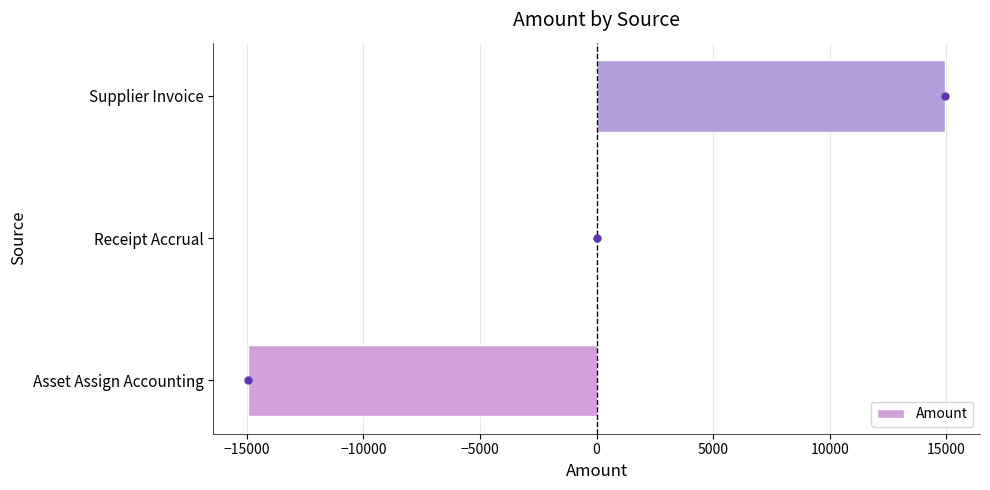

How many categories are shown in the chart?

3